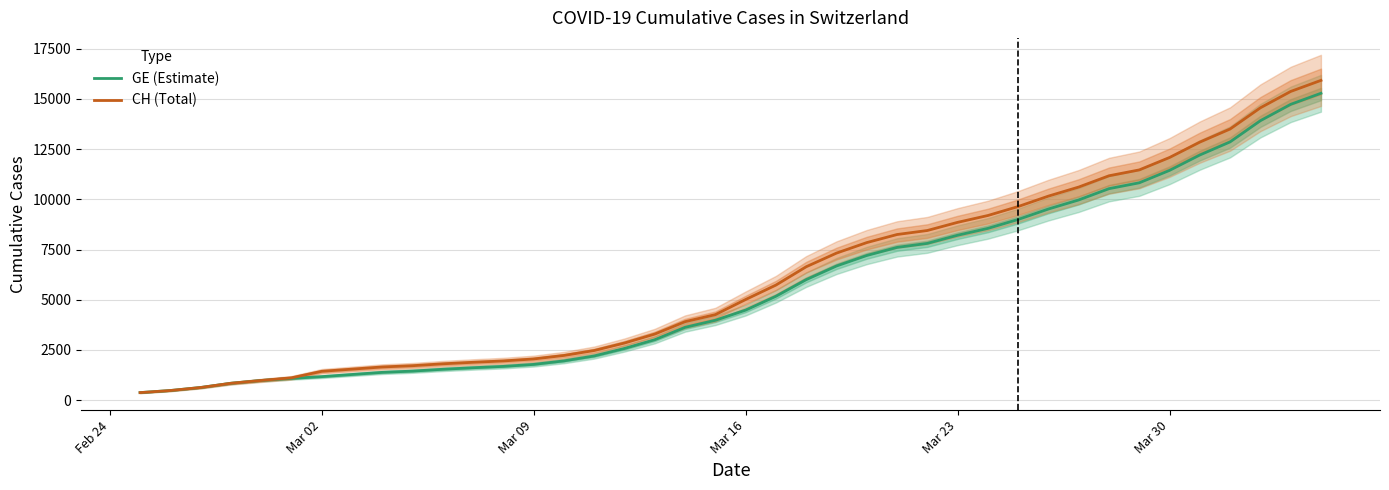

Which series has the largest total across all categories?

CH (Total)